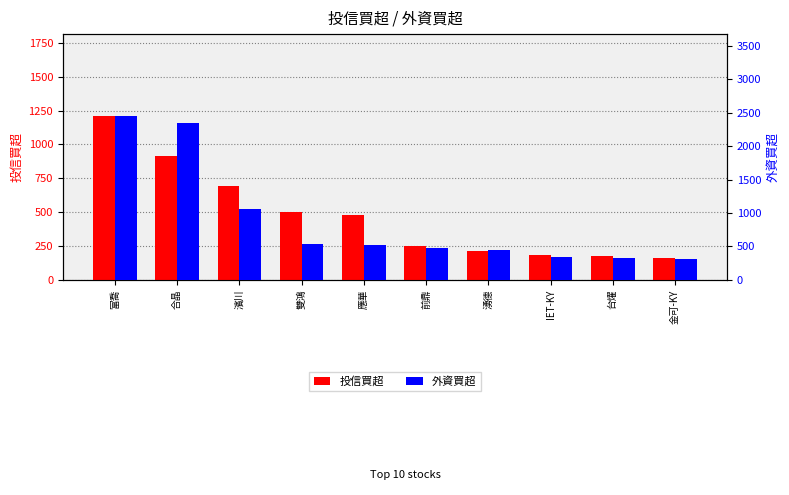

Rank the series by their average value, from lowest to highest.

投信買超, 外資買超